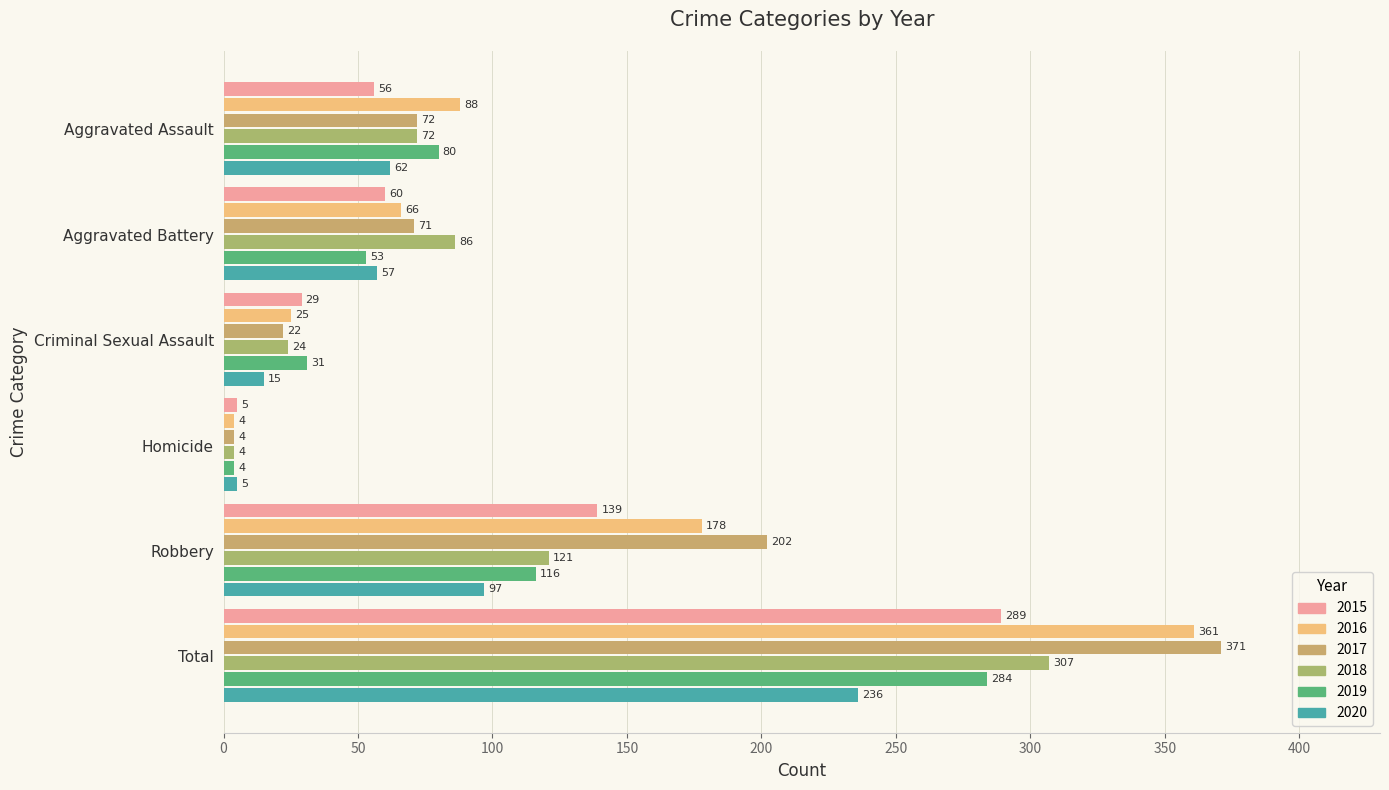

At which label does 2015 reach its peak?

Total